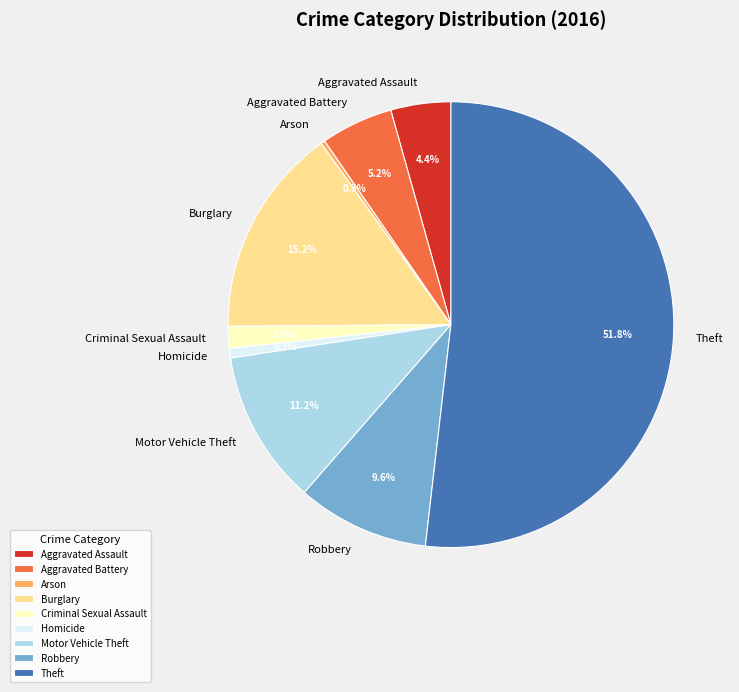

How many segments does this pie chart have?

9